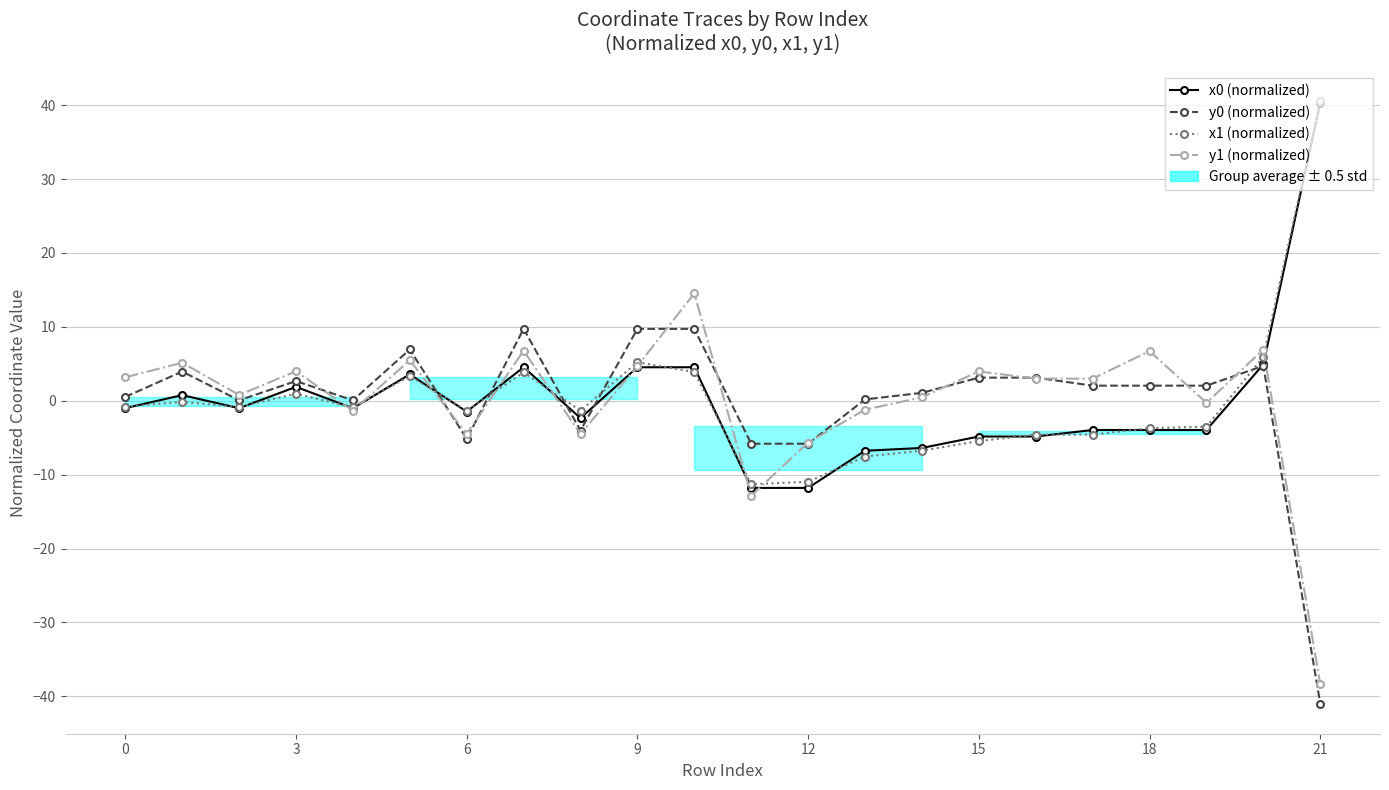

How many data points in x1 (normalized) are less than 0?

15